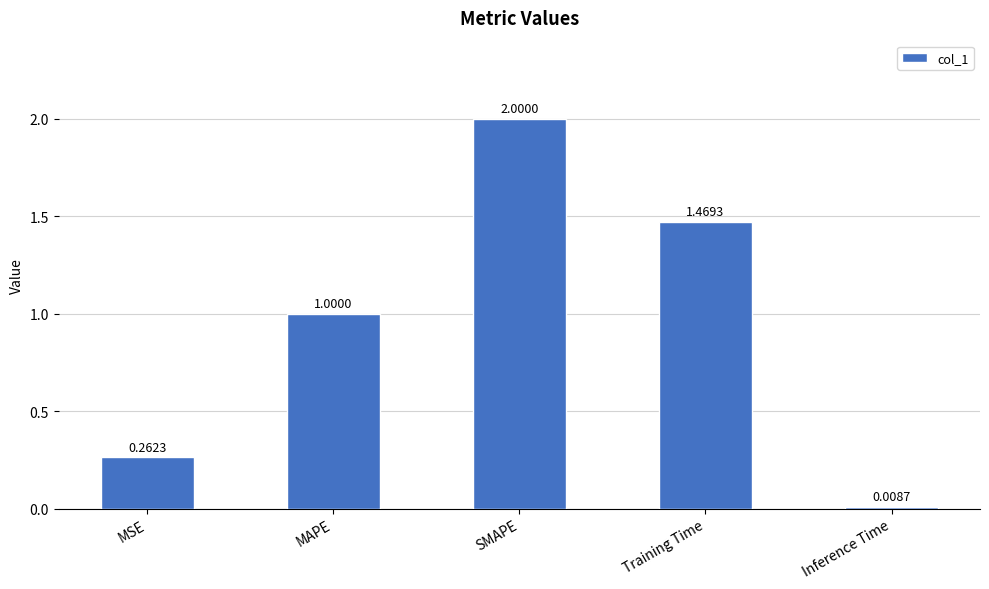

What position from the right is Inference Time?

1